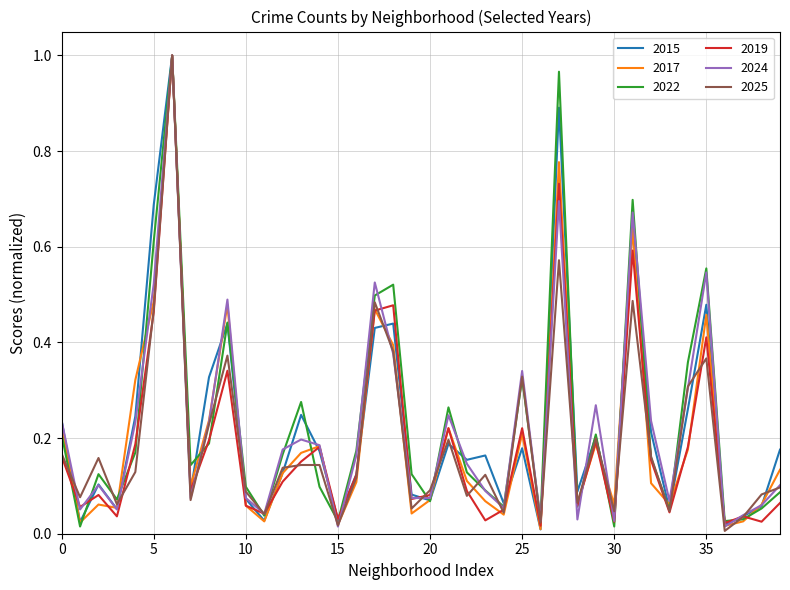

Reading left to right, extract all data points from this chart.

2015: 0.2	0.0	0.1	0.1	0.2	0.7	1.0	0.1	0.3	0.4	0.1	0.0	0.1	0.2	0.2	0.0	0.1	0.4	0.4	0.1	0.1	0.2	0.2	0.2	0.1	0.2	0.0	0.9	0.1	0.2	0.0	0.7	0.2	0.1	0.3	0.5	0.0	0.0	0.1	0.2
2017: 0.2	0.0	0.1	0.1	0.3	0.5	1.0	0.1	0.2	0.5	0.1	0.0	0.1	0.2	0.2	0.0	0.1	0.5	0.4	0.0	0.1	0.2	0.1	0.1	0.0	0.2	0.0	0.8	0.1	0.2	0.1	0.6	0.1	0.1	0.2	0.5	0.0	0.0	0.1	0.1
2022: 0.2	0.0	0.1	0.1	0.2	0.6	1.0	0.1	0.2	0.4	0.1	0.0	0.2	0.3	0.1	0.0	0.2	0.5	0.5	0.1	0.1	0.3	0.1	0.1	0.1	0.3	0.0	1.0	0.1	0.2	0.0	0.7	0.2	0.0	0.4	0.6	0.0	0.0	0.1	0.1
2019: 0.2	0.1	0.1	0.0	0.2	0.5	1.0	0.1	0.2	0.3	0.1	0.0	0.1	0.2	0.2	0.0	0.1	0.5	0.5	0.1	0.1	0.2	0.1	0.0	0.1	0.2	0.0	0.7	0.1	0.2	0.0	0.6	0.2	0.0	0.2	0.4	0.0	0.0	0.0	0.1
2024: 0.2	0.1	0.1	0.1	0.2	0.5	1.0	0.1	0.2	0.5	0.1	0.0	0.2	0.2	0.2	0.0	0.2	0.5	0.4	0.1	0.1	0.2	0.1	0.1	0.1	0.3	0.0	0.7	0.0	0.3	0.0	0.7	0.2	0.1	0.3	0.5	0.0	0.0	0.1	0.1
2025: 0.2	0.1	0.2	0.1	0.1	0.5	1.0	0.1	0.2	0.4	0.1	0.0	0.1	0.1	0.1	0.0	0.1	0.5	0.4	0.1	0.1	0.2	0.1	0.1	0.0	0.3	0.0	0.6	0.1	0.2	0.0	0.5	0.2	0.0	0.3	0.4	0.0	0.0	0.1	0.1